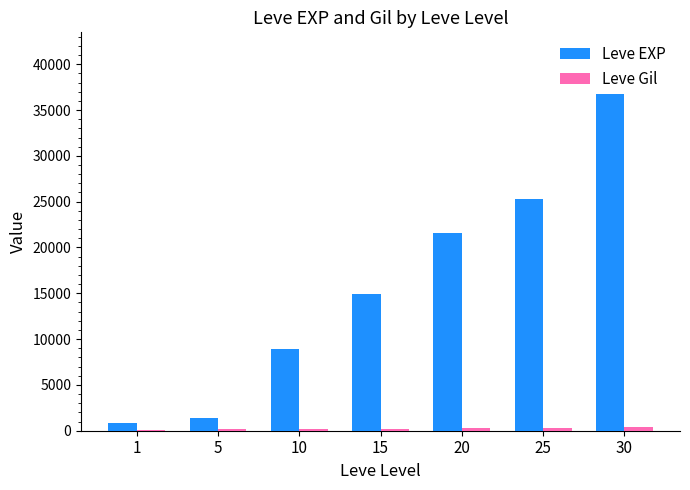

The Leve EXP series shows 12427 at 25. True or false?

False